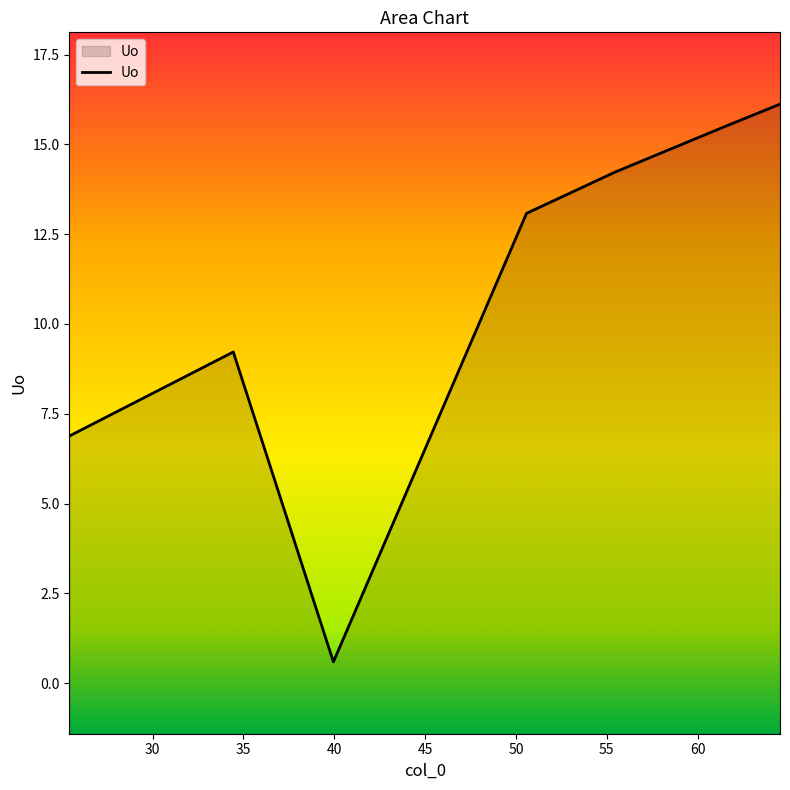

Is it true that the value at 64.53 is 16.1?

True